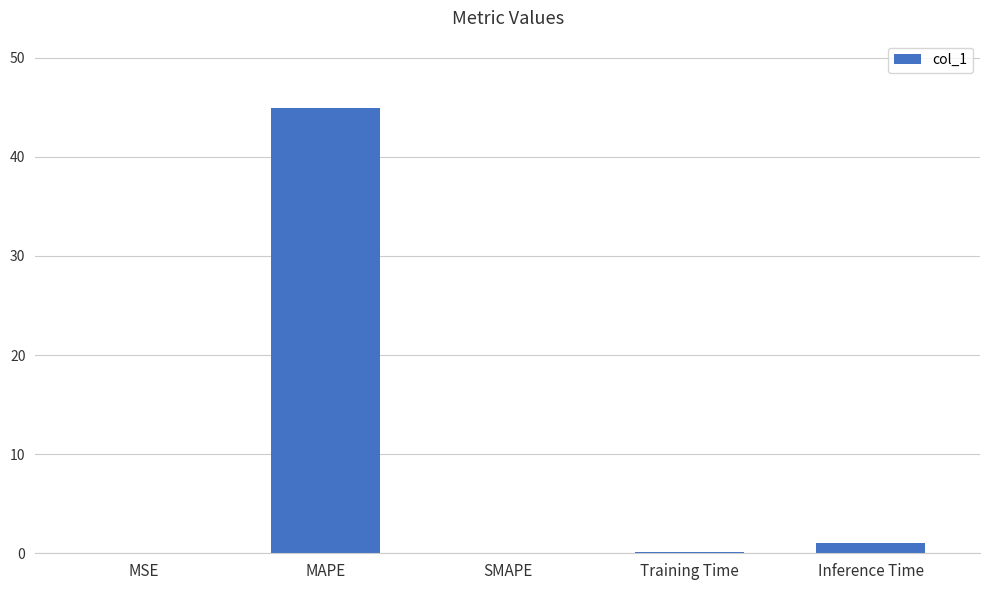

What is the sum of all values?

46.1